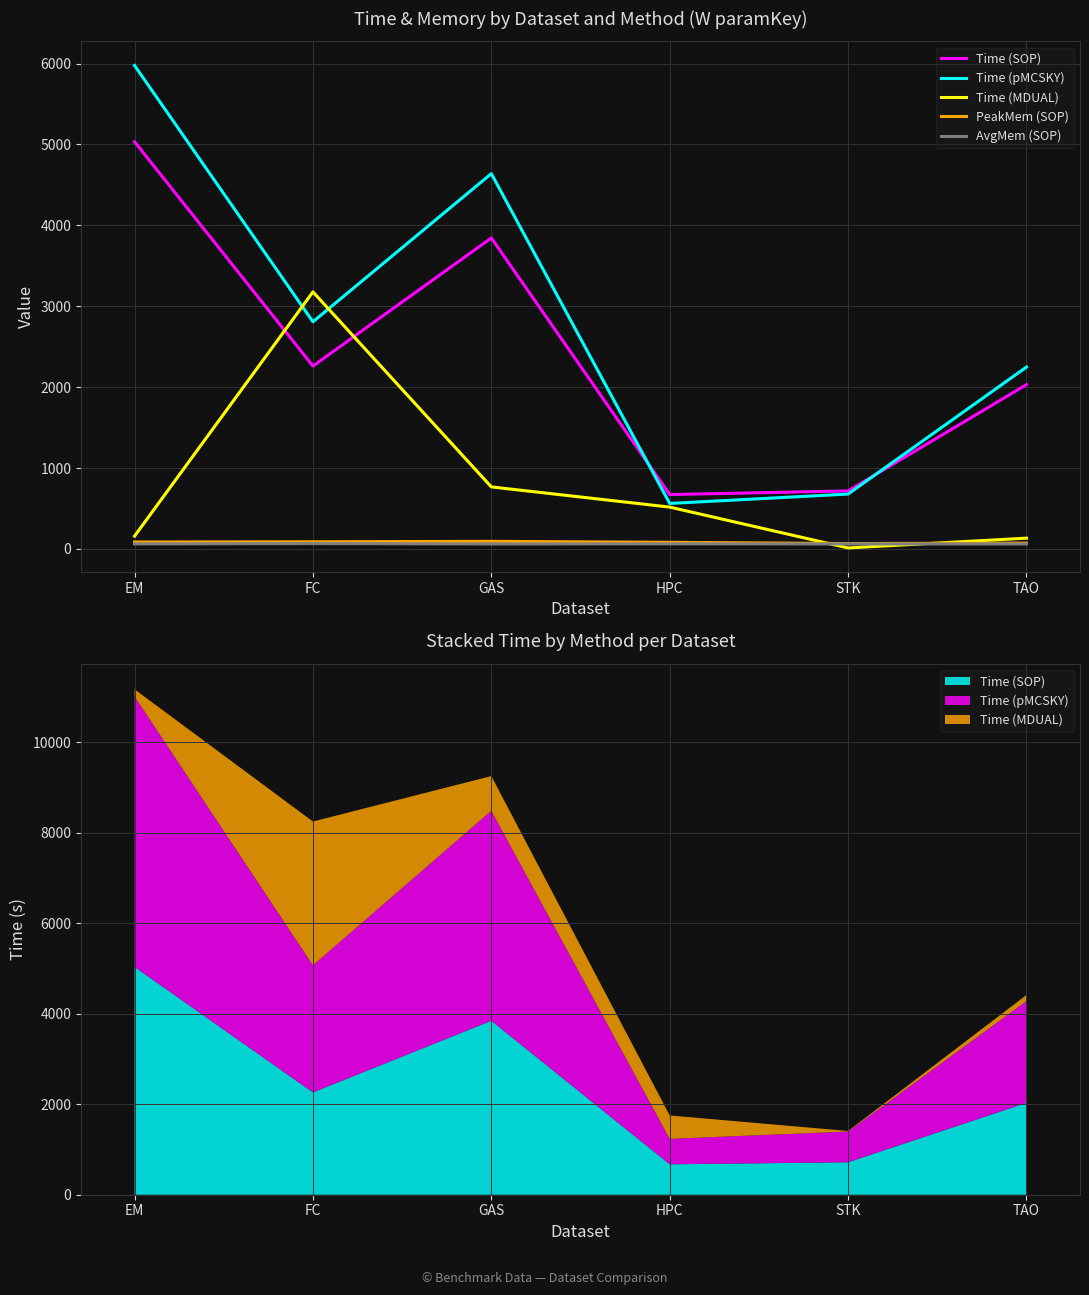

Rank the categories by PeakMem (SOP) value from lowest to highest.

STK, TAO, HPC, EM, FC, GAS